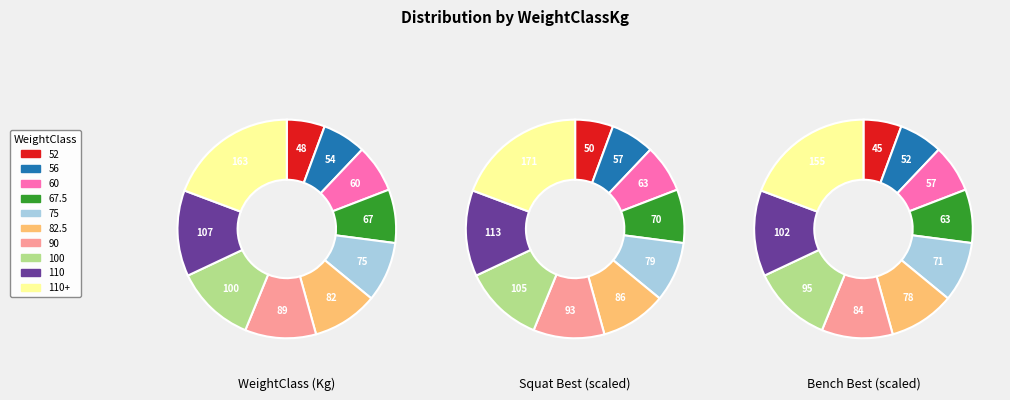

To the nearest percent, what is the difference between the 60 and 67.5 slice percentages?

1%